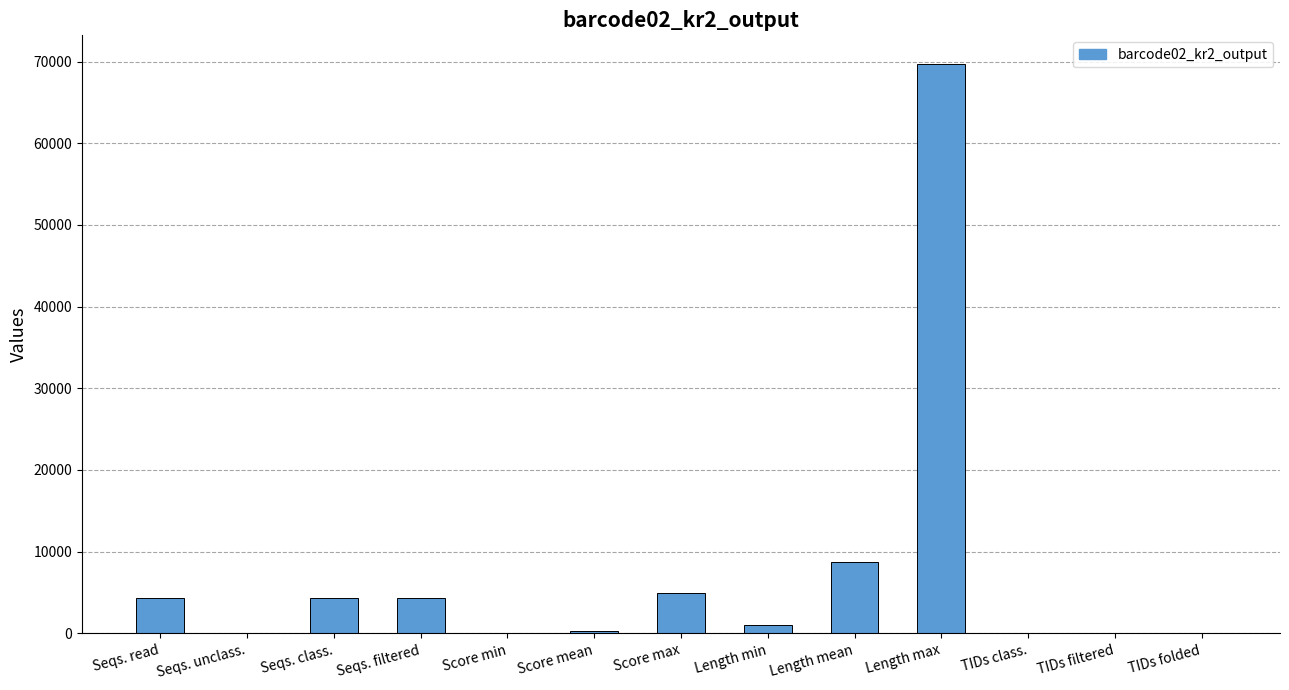

At which label is the value closest to 34863?

Length mean